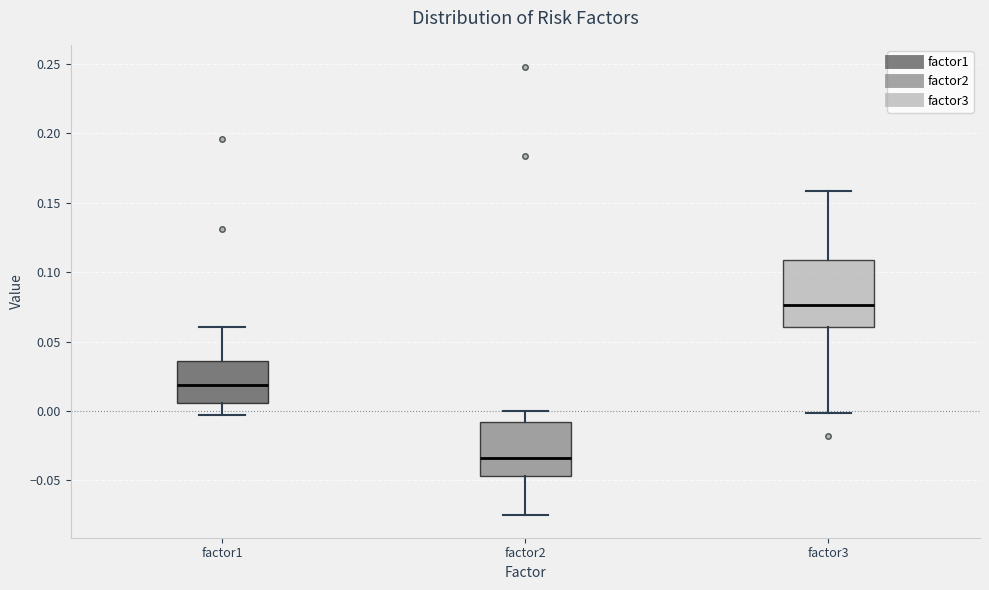

Which box has the lowest median line?

factor2